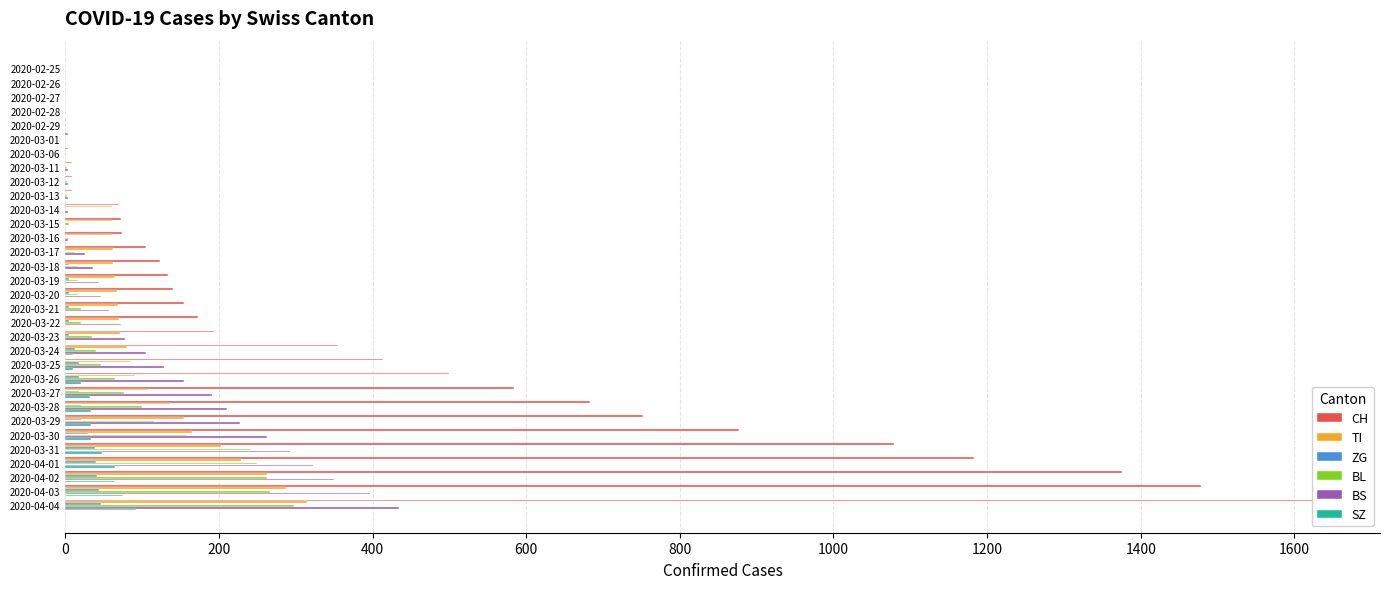

At which category is the sum across all series the highest?

2020-04-04